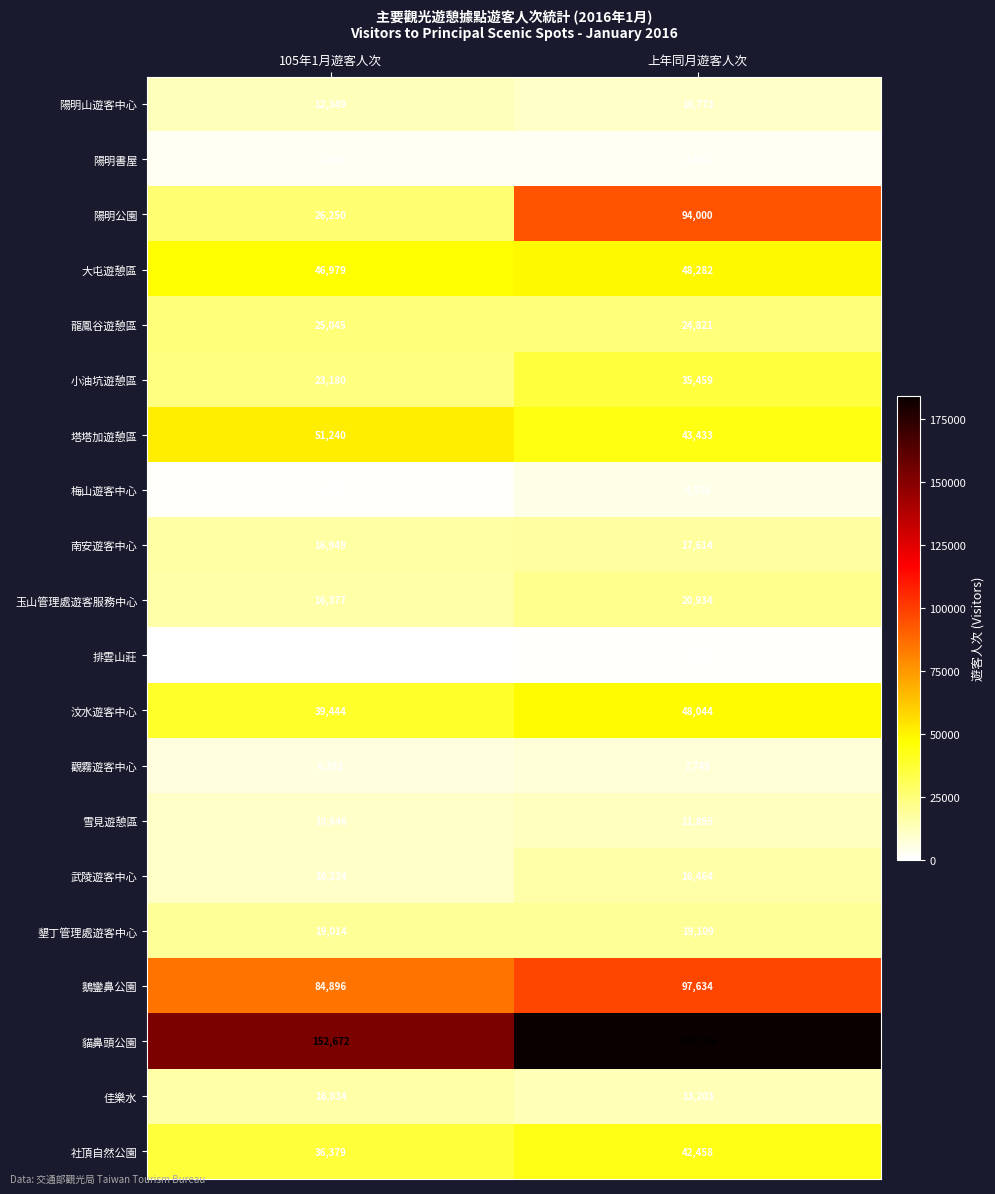

Which series has the largest total across all categories?

貓鼻頭公園